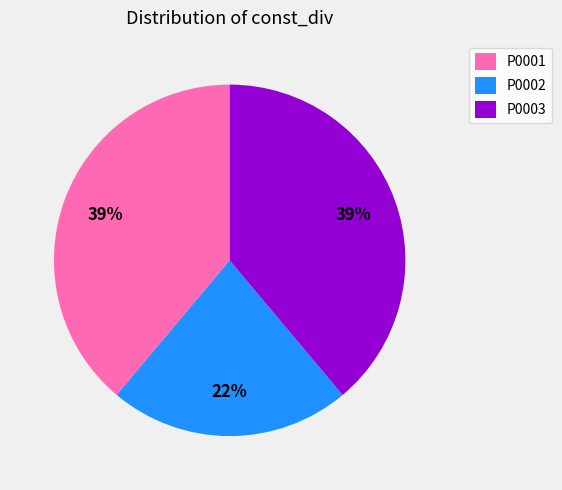

How many segments does this pie chart have?

3